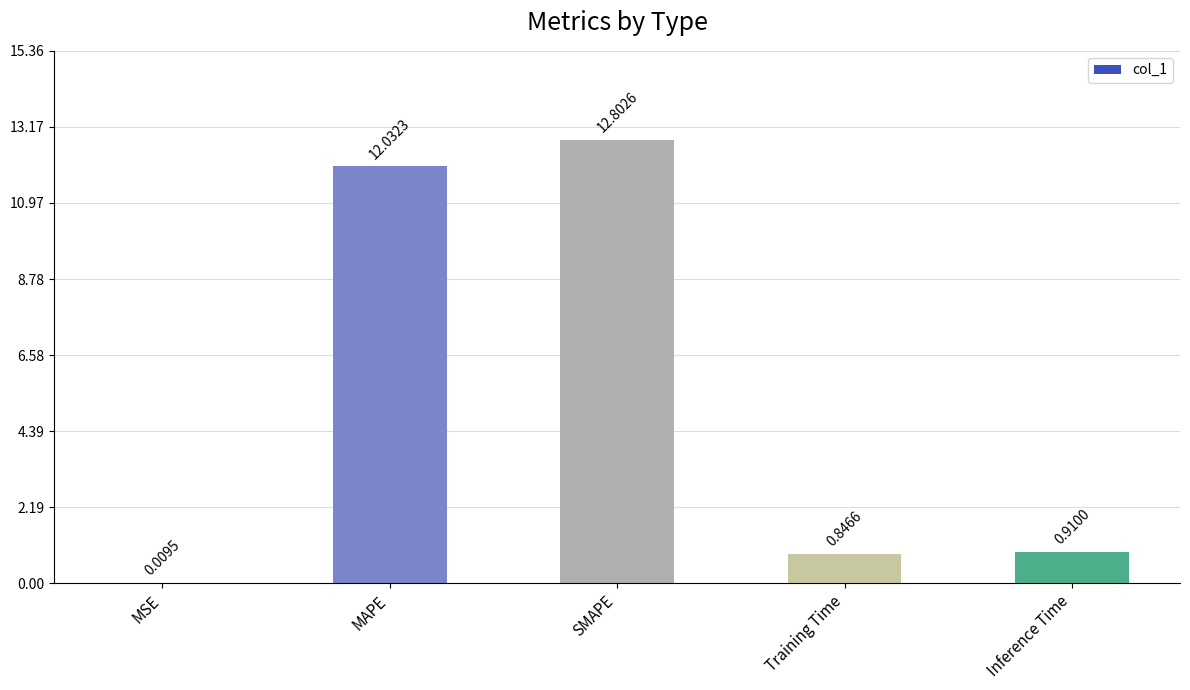

What is the average value?

5.3